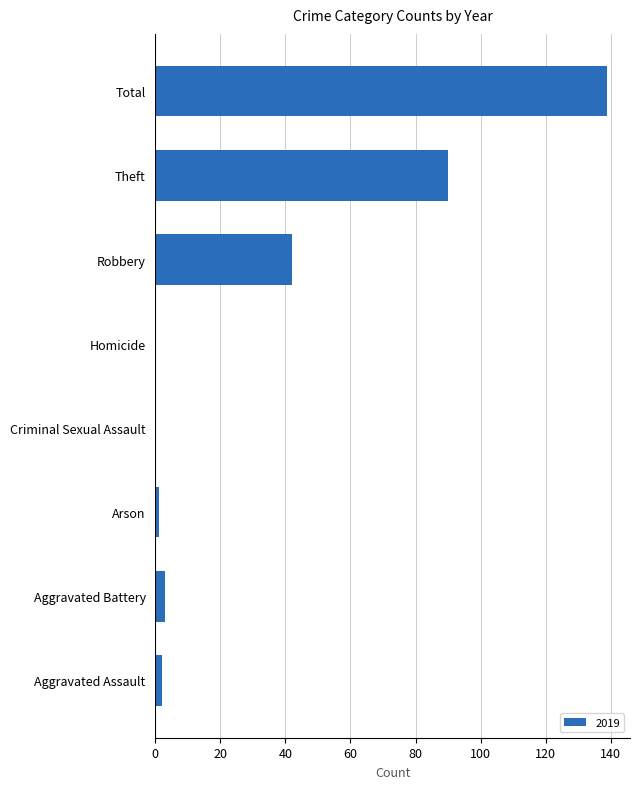

How many data points does each series have?

8